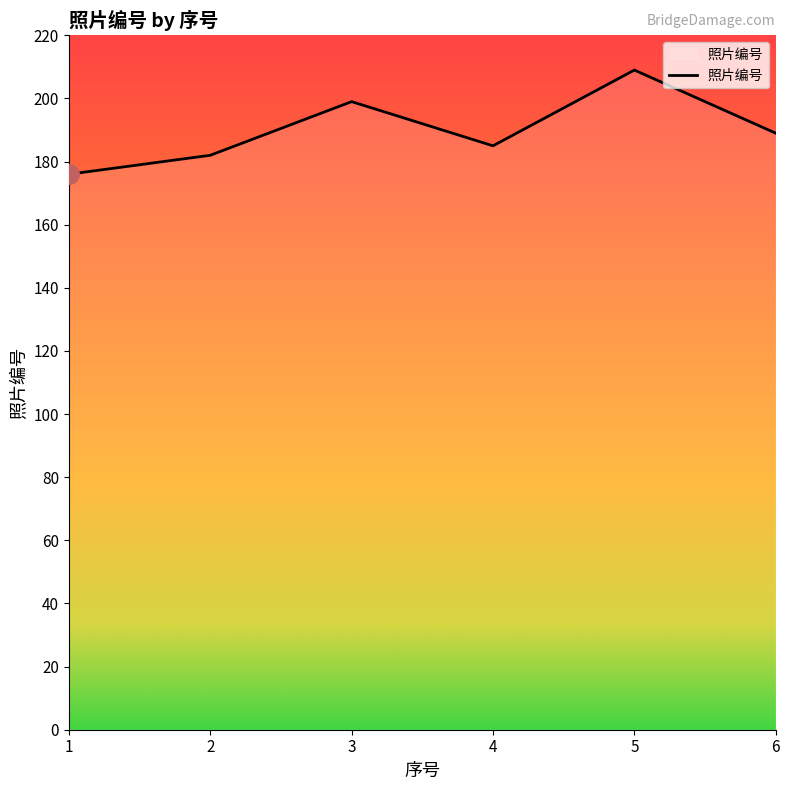

What is the change in value from 2 to 3?

+17